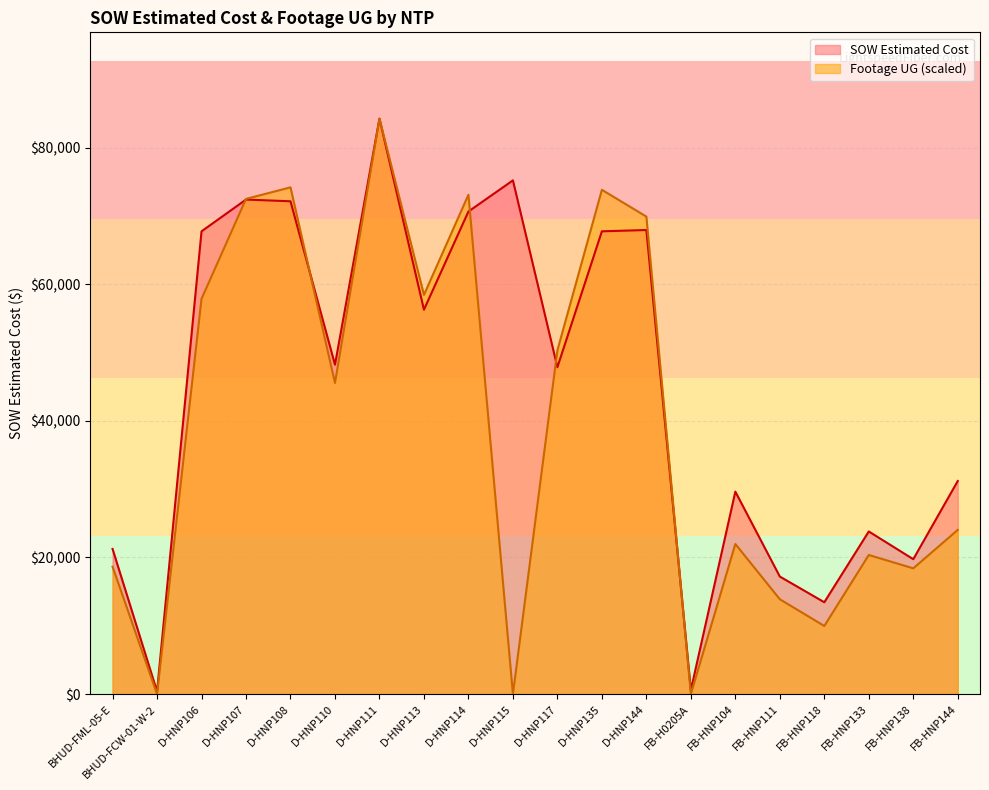

After their last crossing, which series has the higher values: Footage UG or SOW Estimated Cost?

SOW Estimated Cost